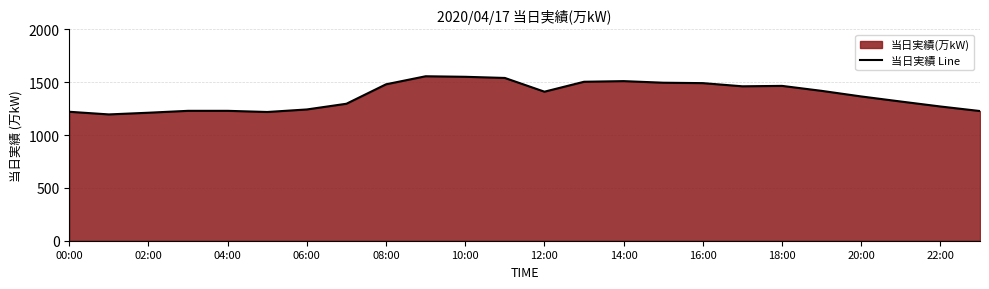

The chart shows a value of 1365 at 20:00. True or false?

True